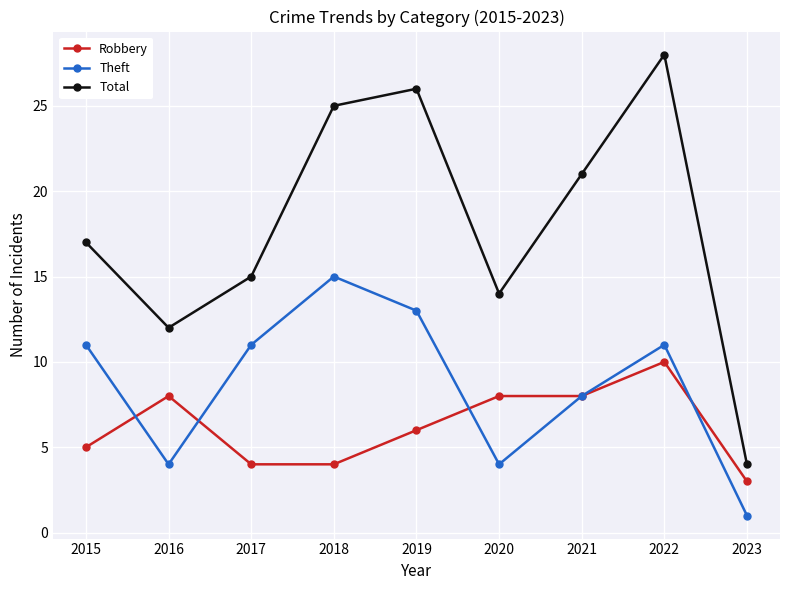

Reading left to right, what are all the values shown in this chart?

Robbery: 2015=5	2016=8	2017=4	2018=4	2019=6	2020=8	2021=8	2022=10	2023=3
Theft: 2015=11	2016=4	2017=11	2018=15	2019=13	2020=4	2021=8	2022=11	2023=1
Total: 2015=17	2016=12	2017=15	2018=25	2019=26	2020=14	2021=21	2022=28	2023=4